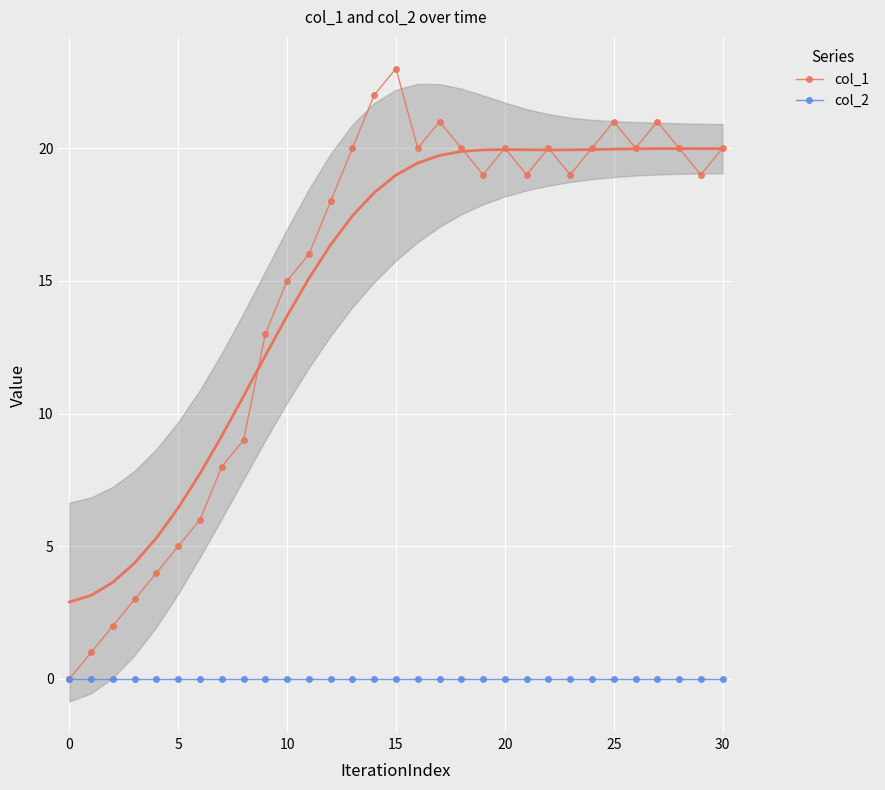

Read the col_1 value at 12, to the nearest 10.

20